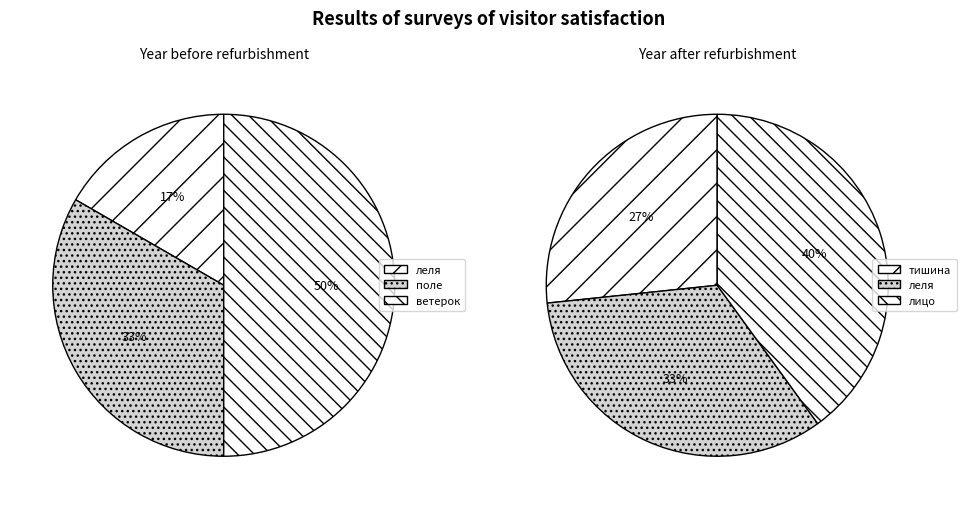

Is the sum of поле and лицо greater than half?

No